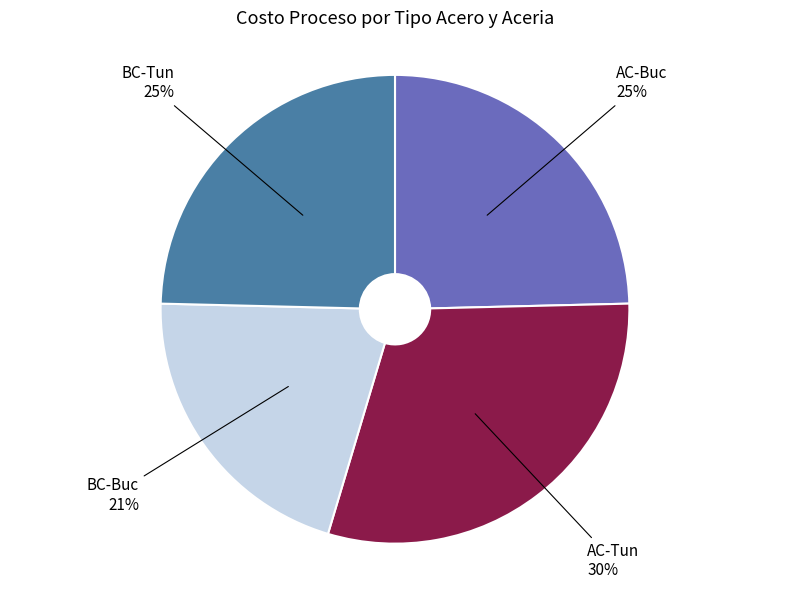

The BC-Tun slice represents 14% of the pie. True or false?

False